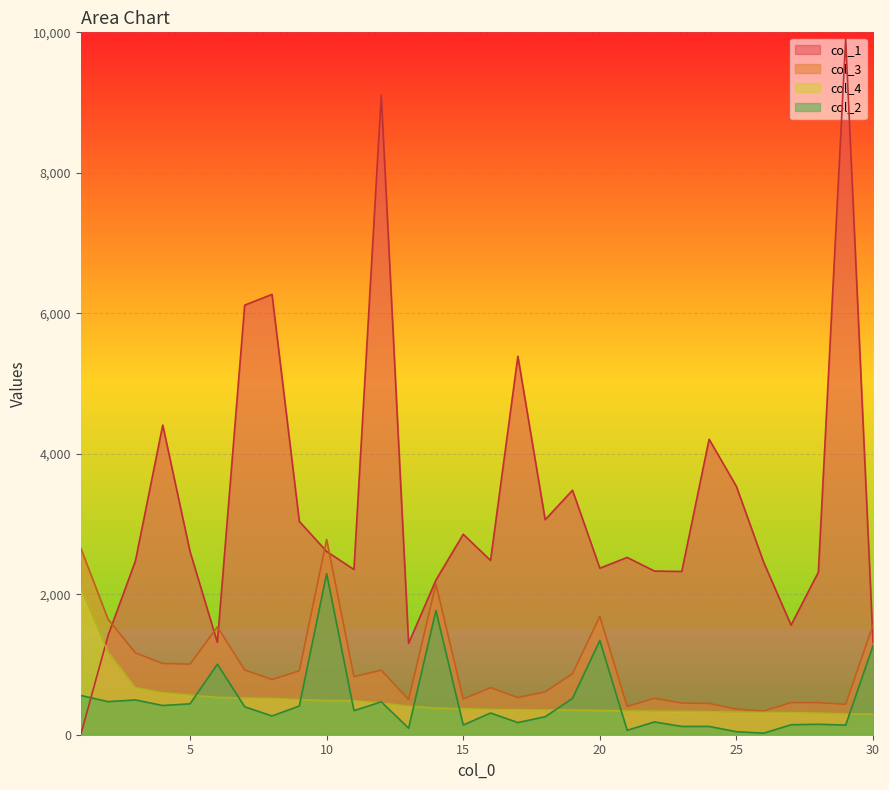

The value of col_1 at 5 is 2607. True or false?

True